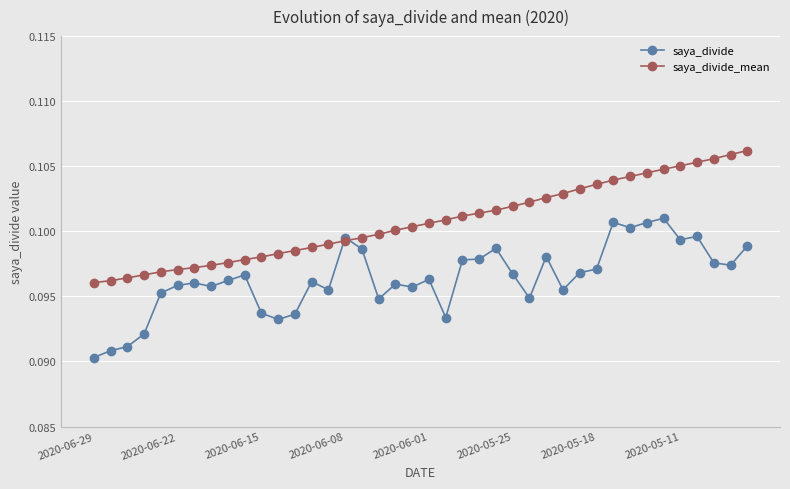

List the series in order of their peak value, highest first.

saya_divide_mean, saya_divide